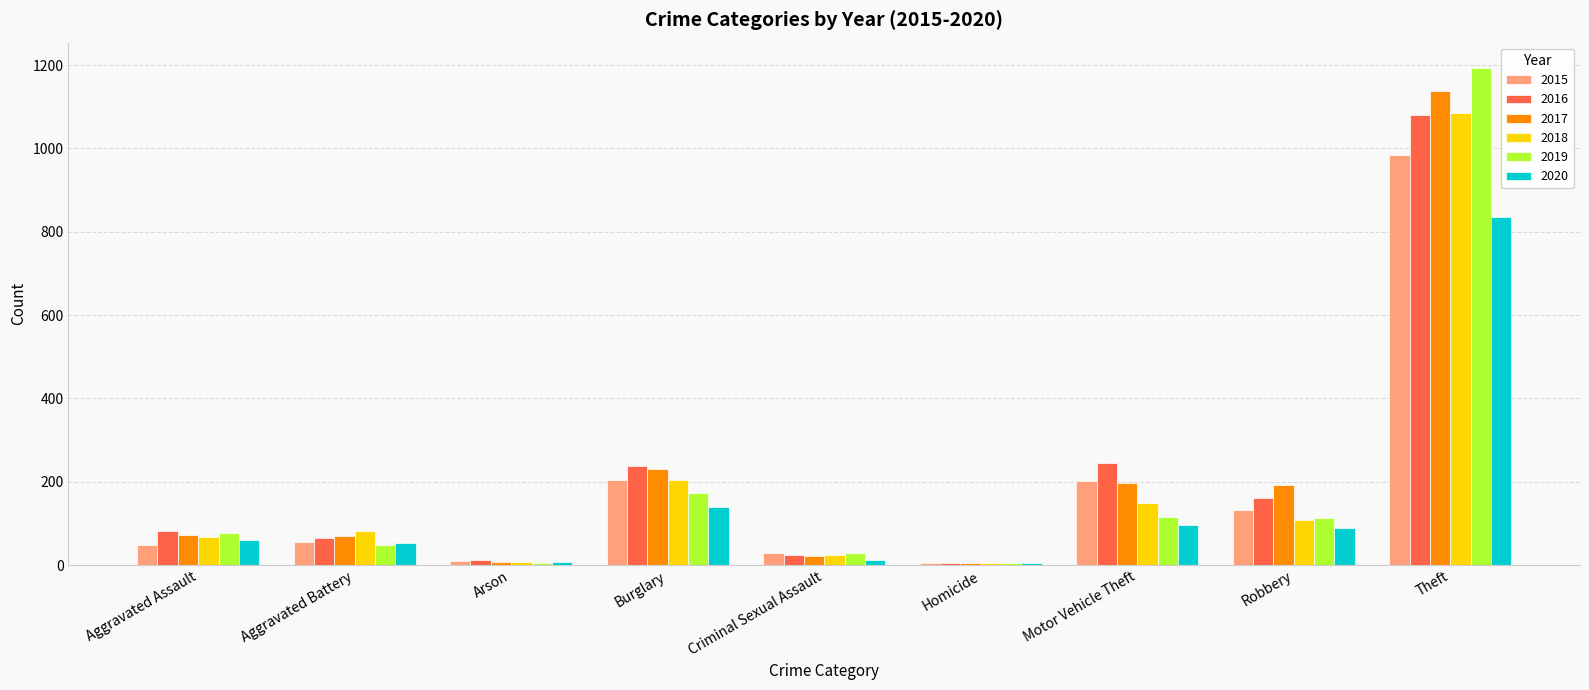

What position from the left is Motor Vehicle Theft?

7